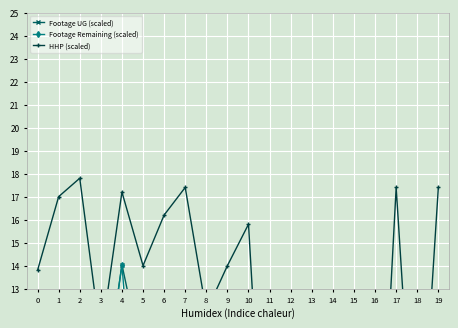

What are all the series names shown in the legend?

Footage UG (scaled), Footage Remaining (scaled), HHP (scaled)